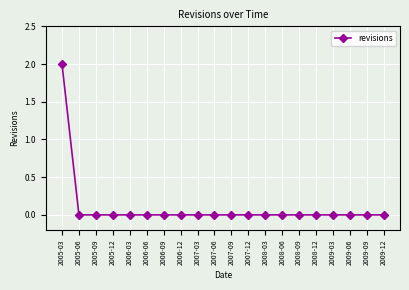

Reading right to left, extract all data points from this chart.

0	0	0	0	0	0	0	0	0	0	0	0	0	0	0	0	0	0	0	2